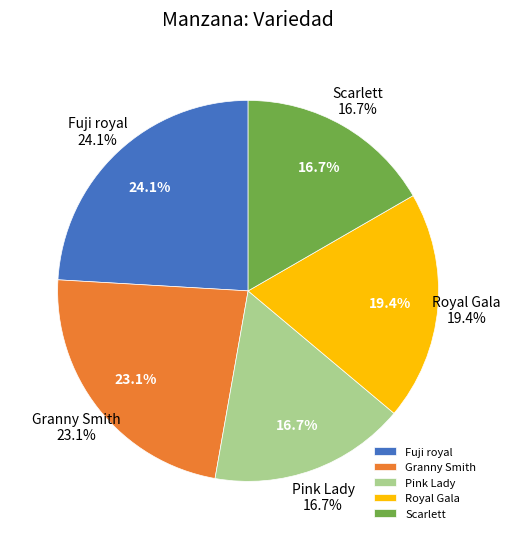

Combined, do Pink Lady and Scarlett account for over 50%?

No